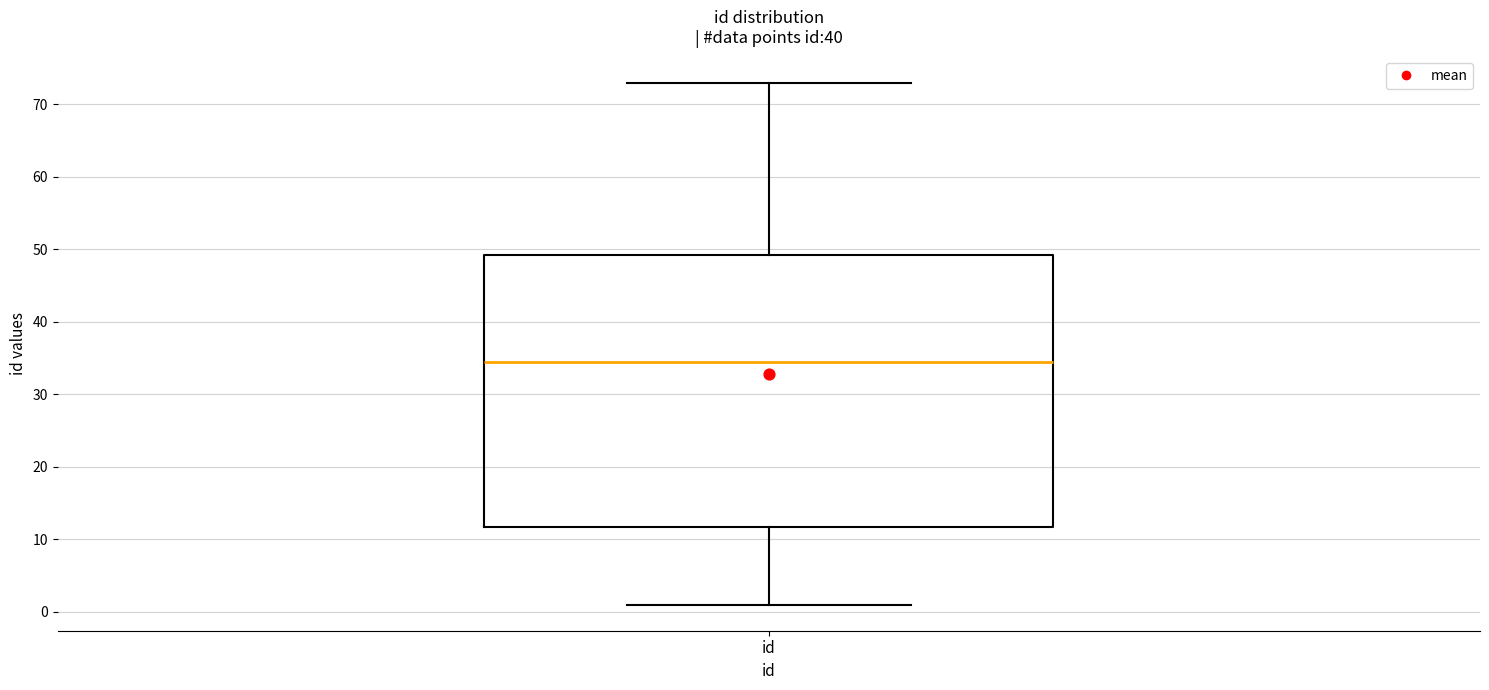

Read this box plot against the y-axis: the position of the median line, the range covered by the box, and the ends of both whiskers. The values are not printed on the chart, so give them approximately, as read against the axis.

median 35, box 12 to 49, whiskers 1 to 73